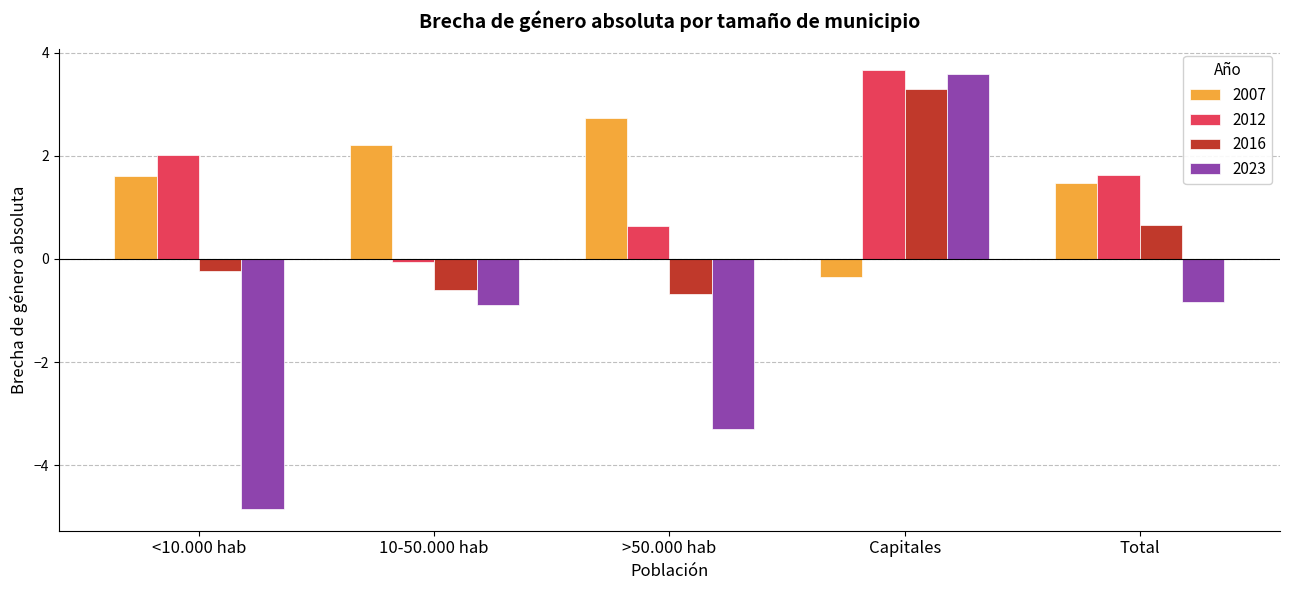

What is the total value across all series at Total?

2.9